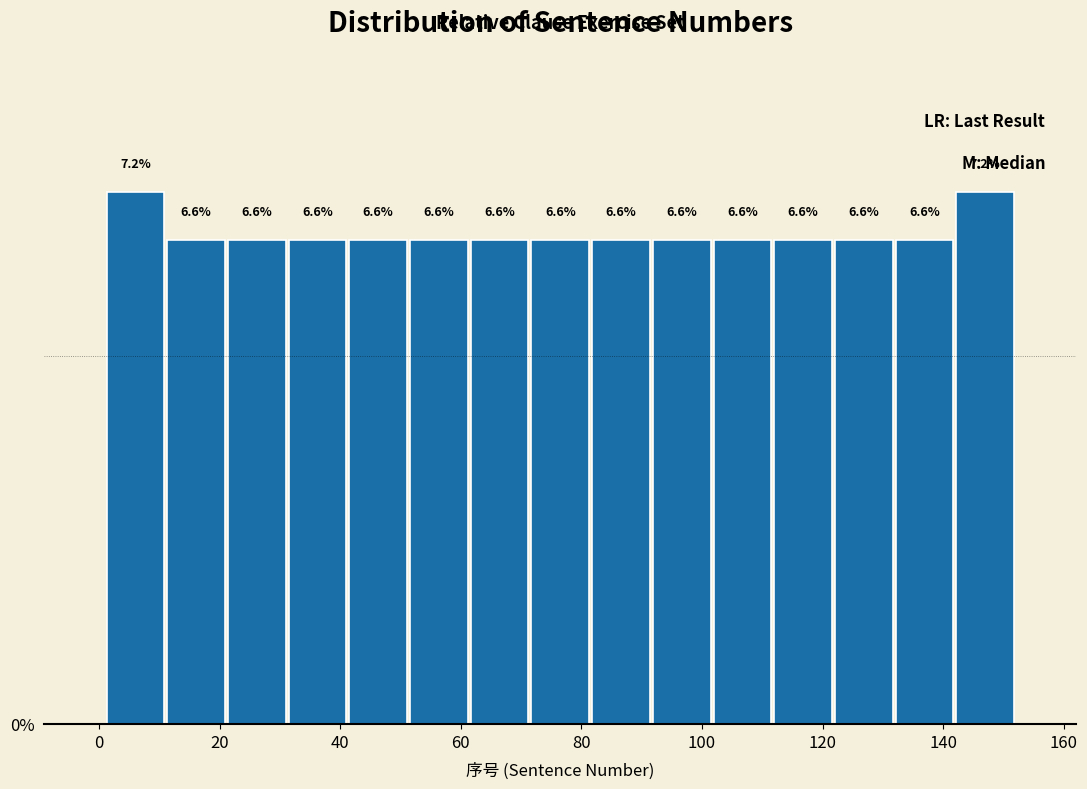

Reading left to right, transcribe this chart: for each bar, give the range it covers on the x-axis and its height. The bar edges are not printed on the chart, so give them approximately, as read against the axis.

2 to 12: 7.2
12 to 22: 6.6
22 to 32: 6.6
32 to 42: 6.6
42 to 52: 6.6
52 to 62: 6.6
62 to 72: 6.6
72 to 82: 6.6
82 to 92: 6.6
92 to 102: 6.6
102 to 112: 6.6
112 to 122: 6.6
122 to 132: 6.6
132 to 142: 6.6
142 to 152: 7.2